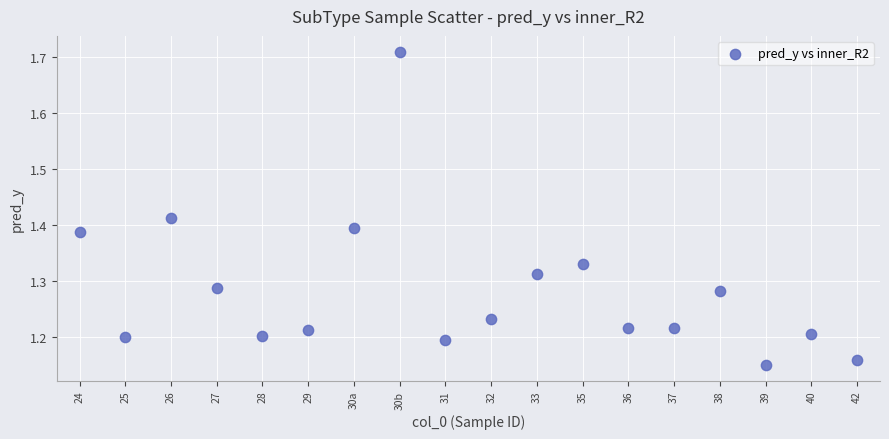

What is the range of Y values (max minus min)?

0.6